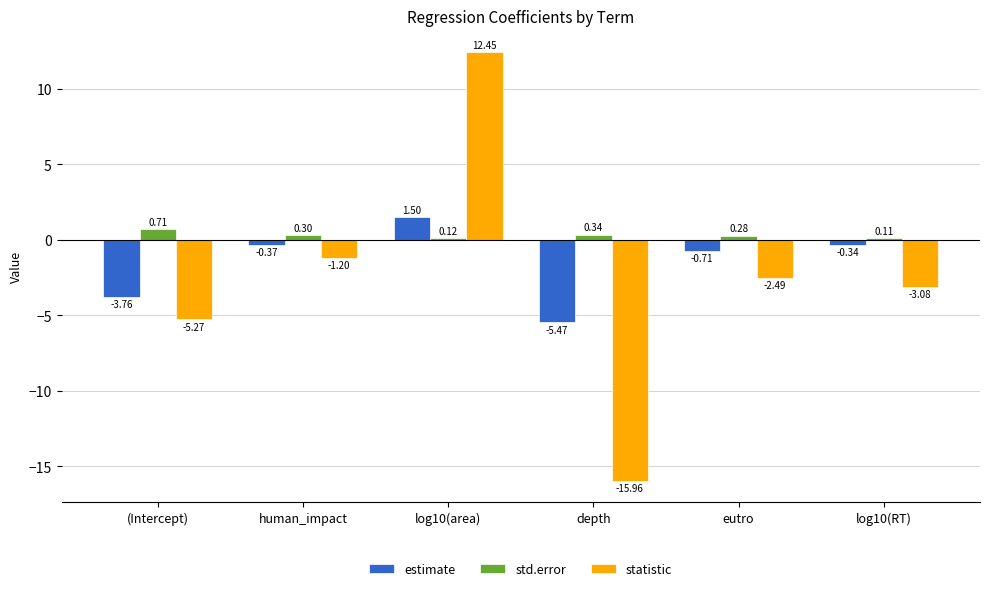

Rank the series at (Intercept) from lowest to highest value.

statistic, estimate, std.error